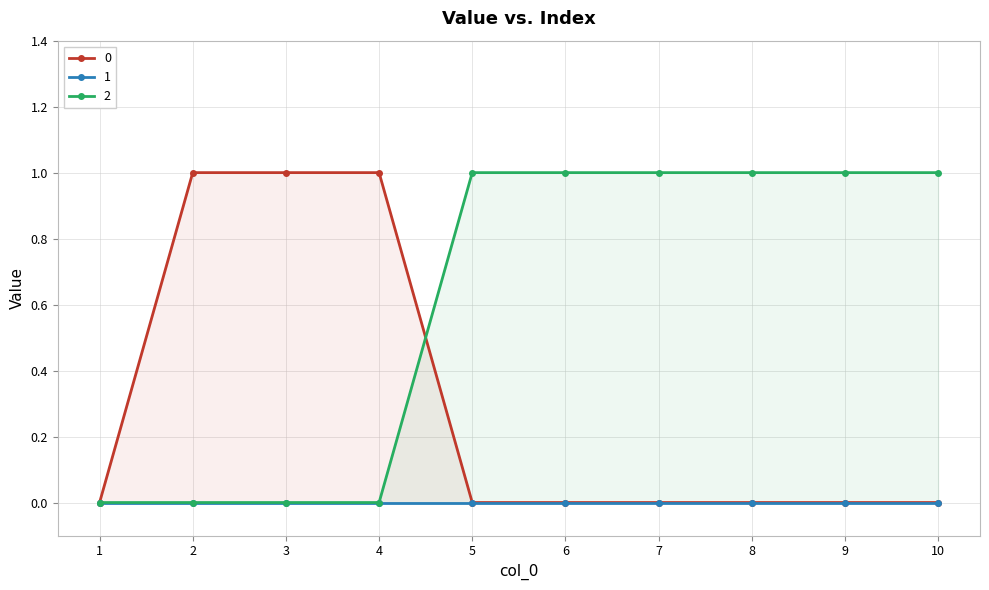

Which series has the largest total across all categories?

2